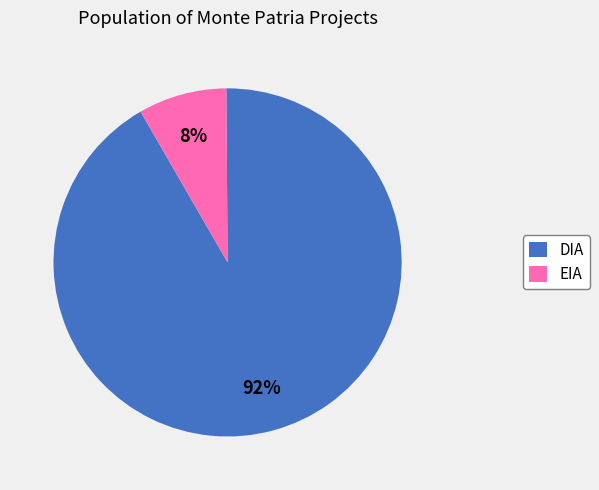

Is it true that DIA is 99% of the pie?

False